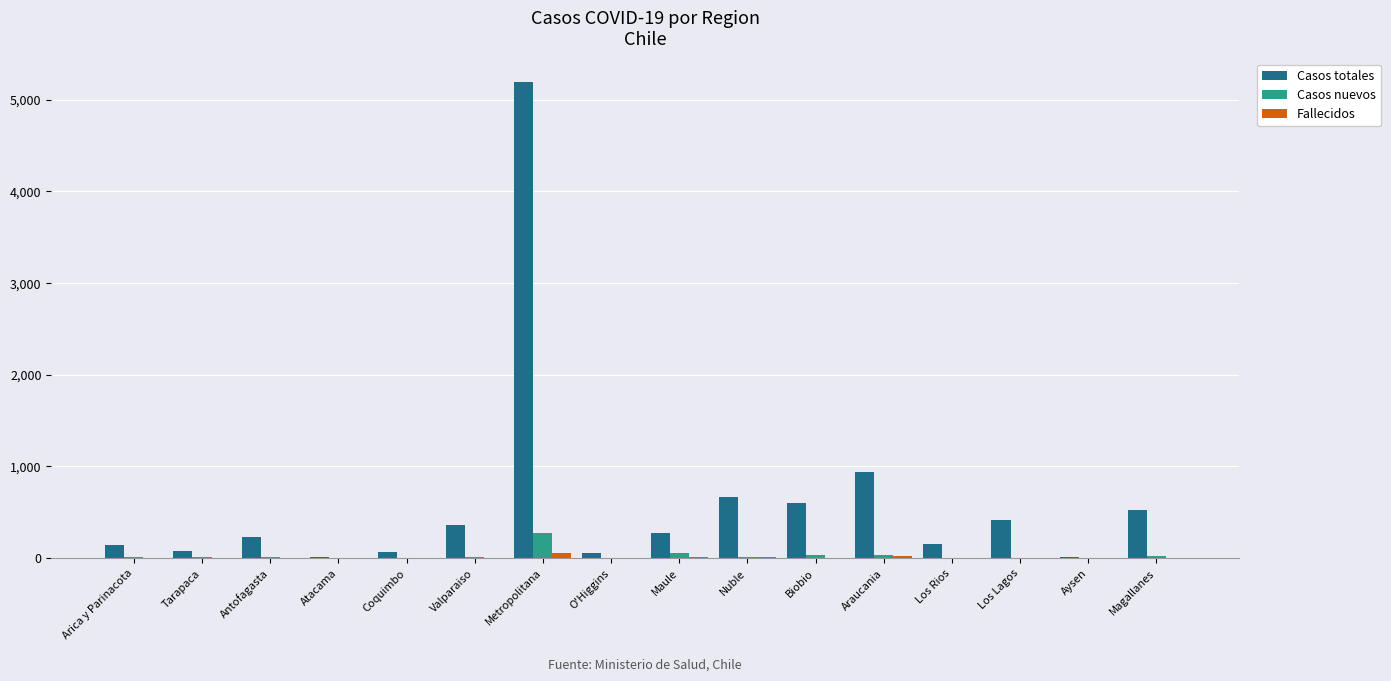

What is the spread (max minus min) of values at Aysen?

7